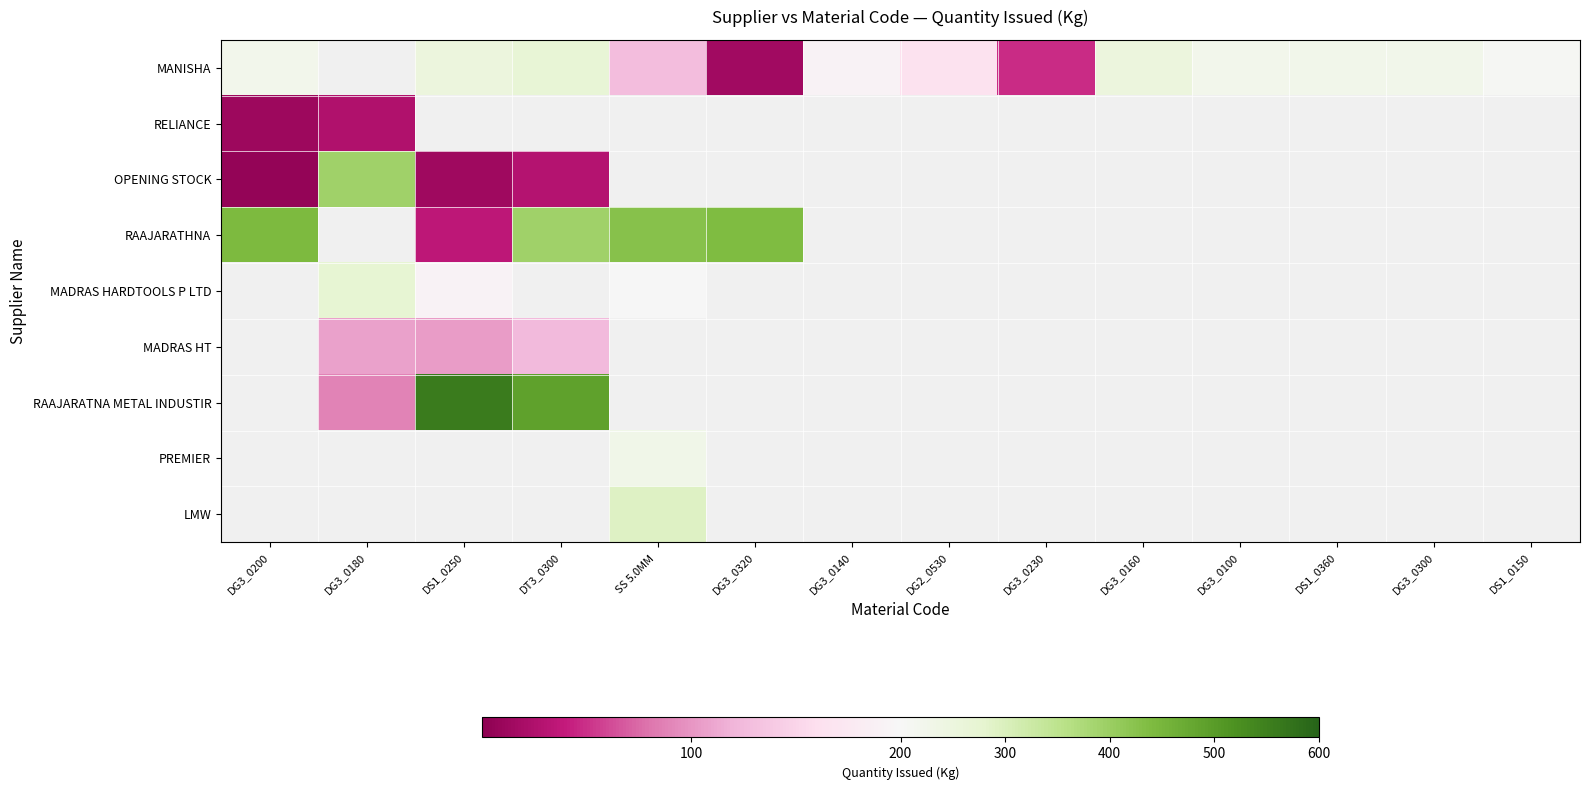

How many categories are shown in the chart?

14